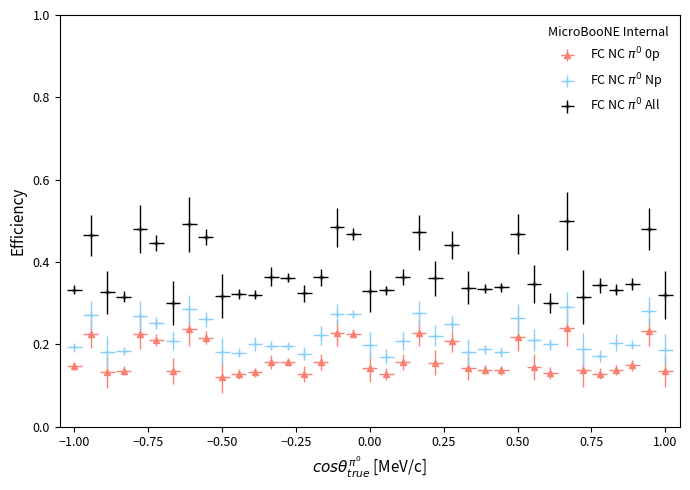

Does the chart have visible grid lines?

No